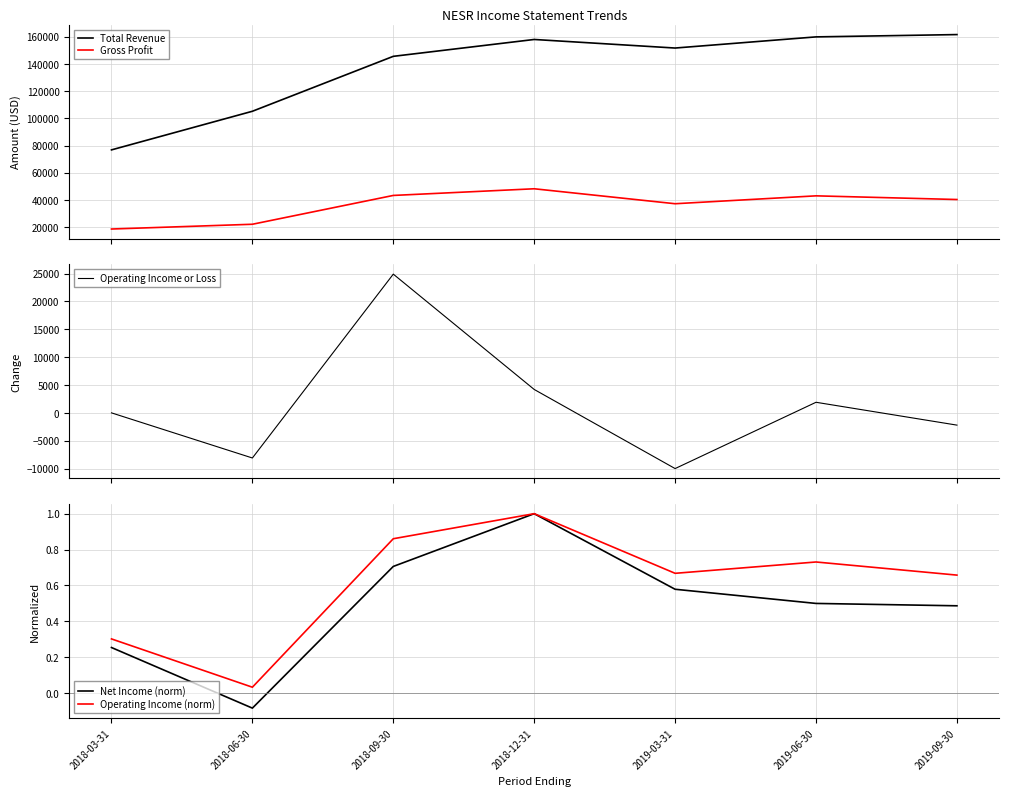

What is the highest value of the Operating Income (norm) series?

1.0